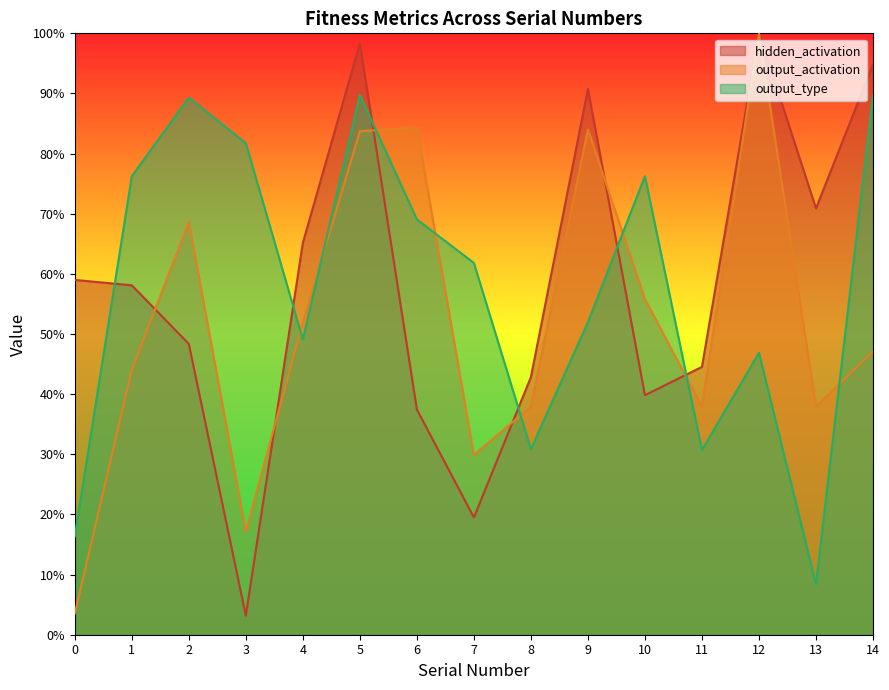

Between which two adjacent categories do output_activation and output_type first intersect?

3 and 4